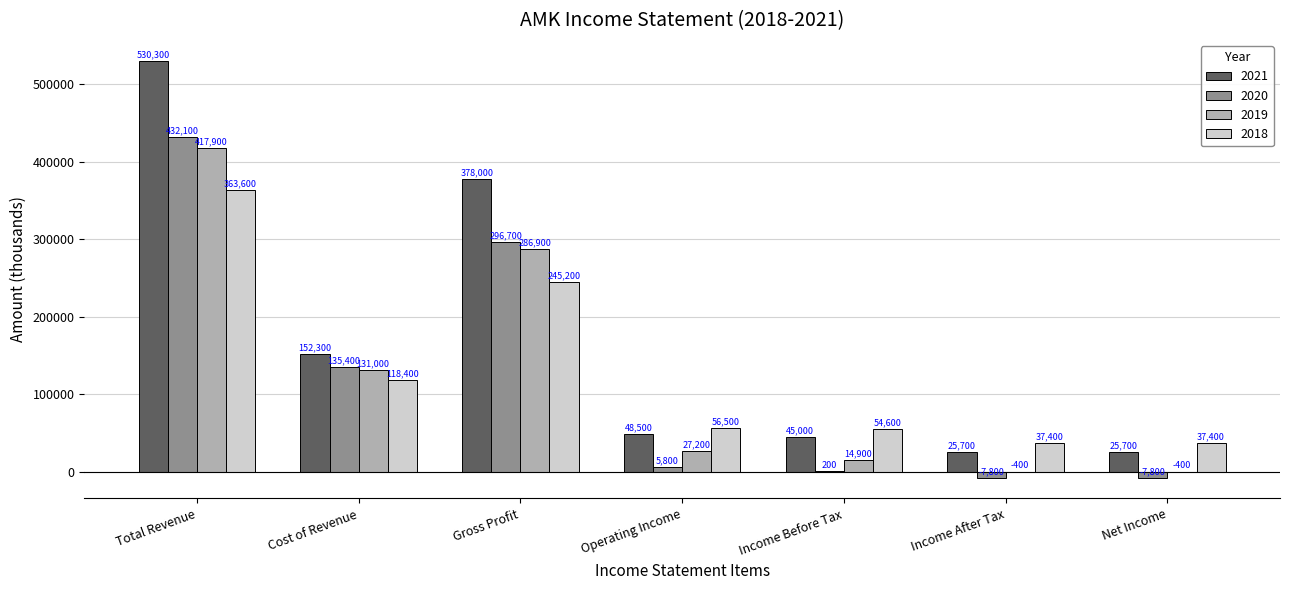

What is the greatest value displayed?

530300